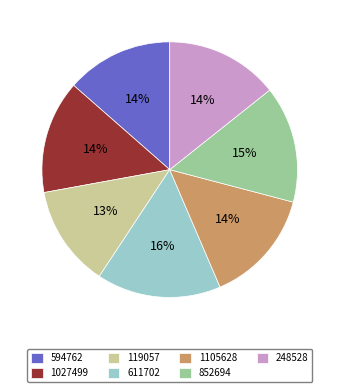

True or false: 594762 accounts for 24% of the total.

False